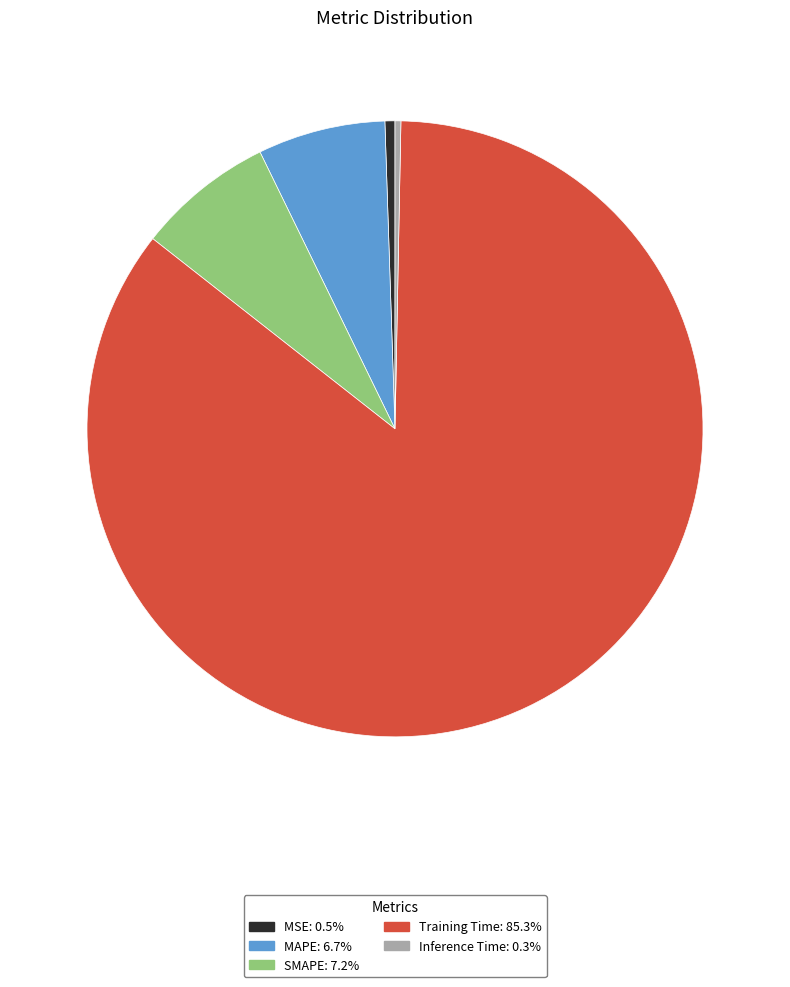

How many slices are in this pie chart?

5